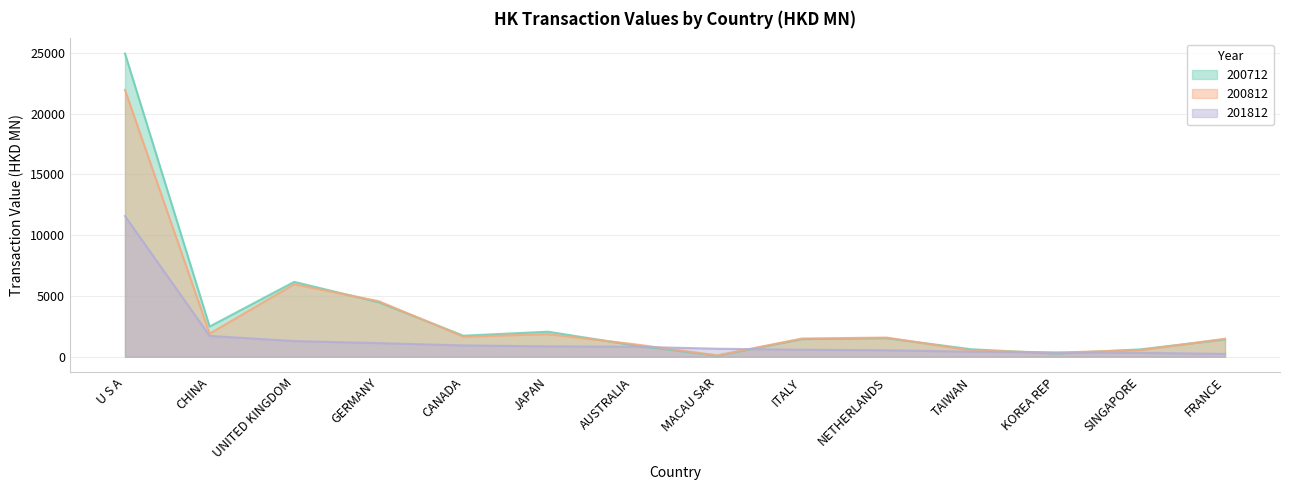

Which series changed the most between U S A and AUSTRALIA?

200712